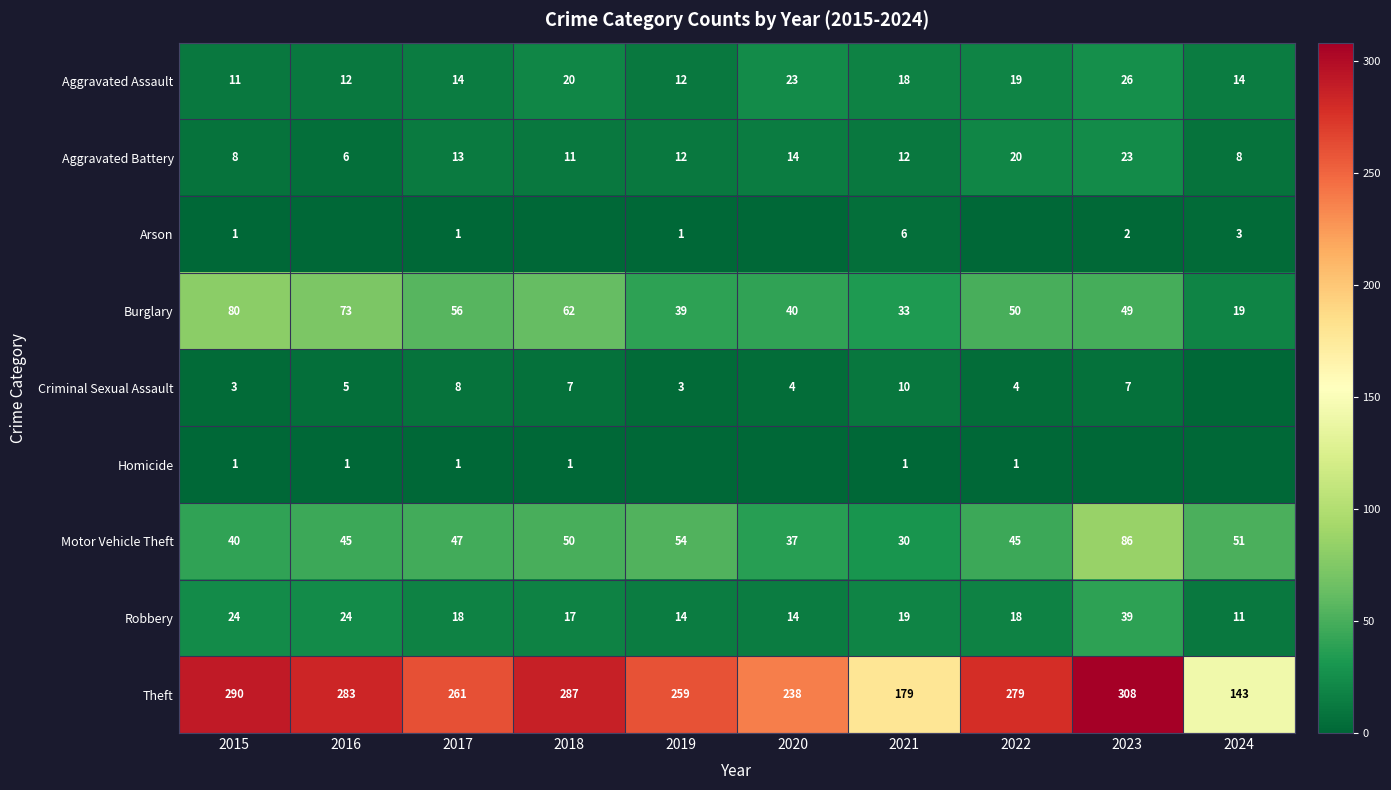

Where is Aggravated Assault nearest to the value 18?

2021